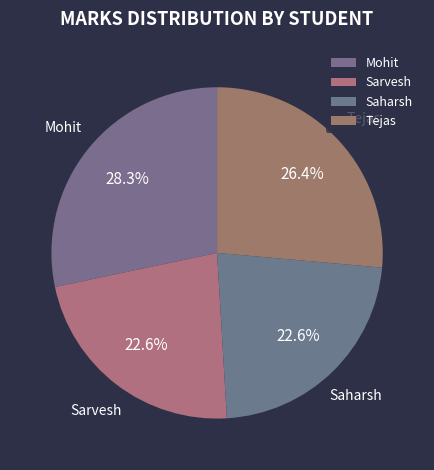

Is the sum of Mohit and Sarvesh greater than half?

Yes